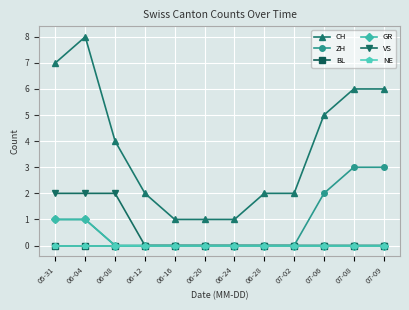

Does the chart have visible grid lines?

Yes